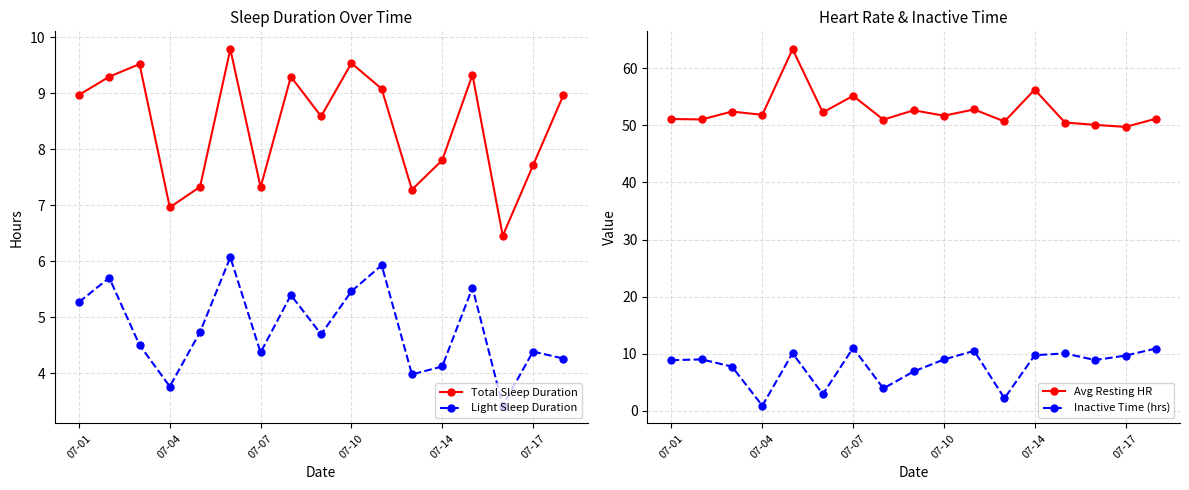

At which label does Total Sleep Duration first exceed 8?

07-01